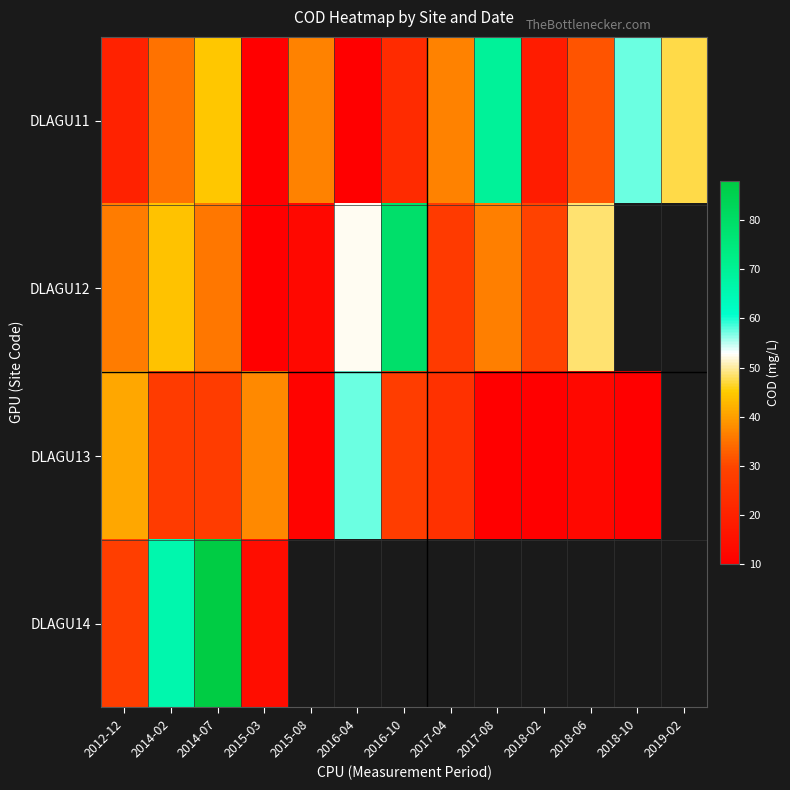

What is the total value across all series at 2014-02?

172.2